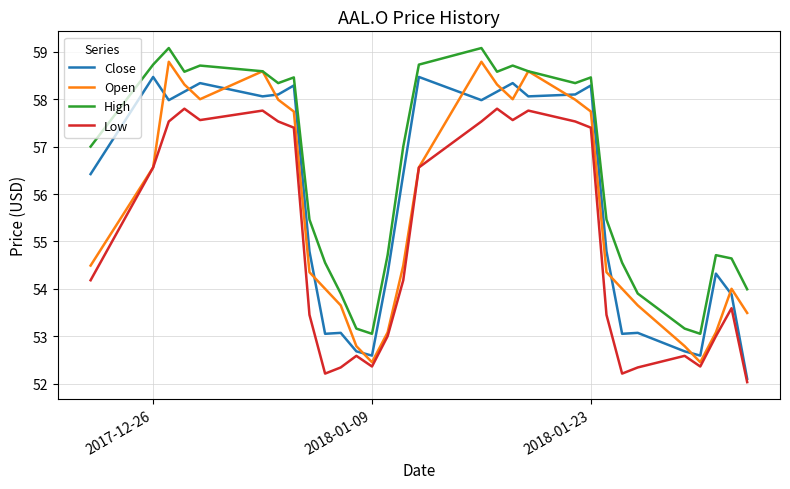

Which series has the largest total across all categories?

High